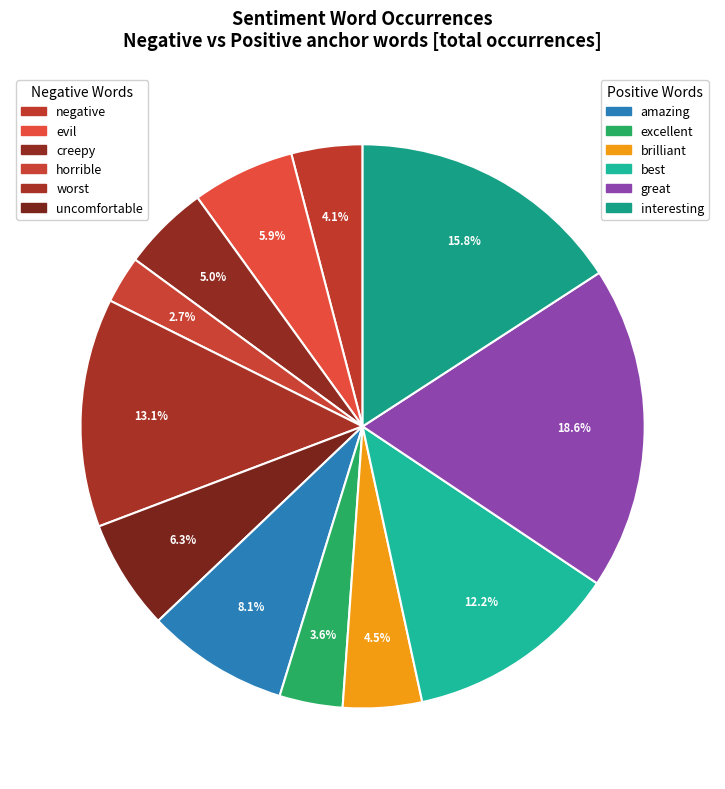

Count the number of slices in the pie.

12